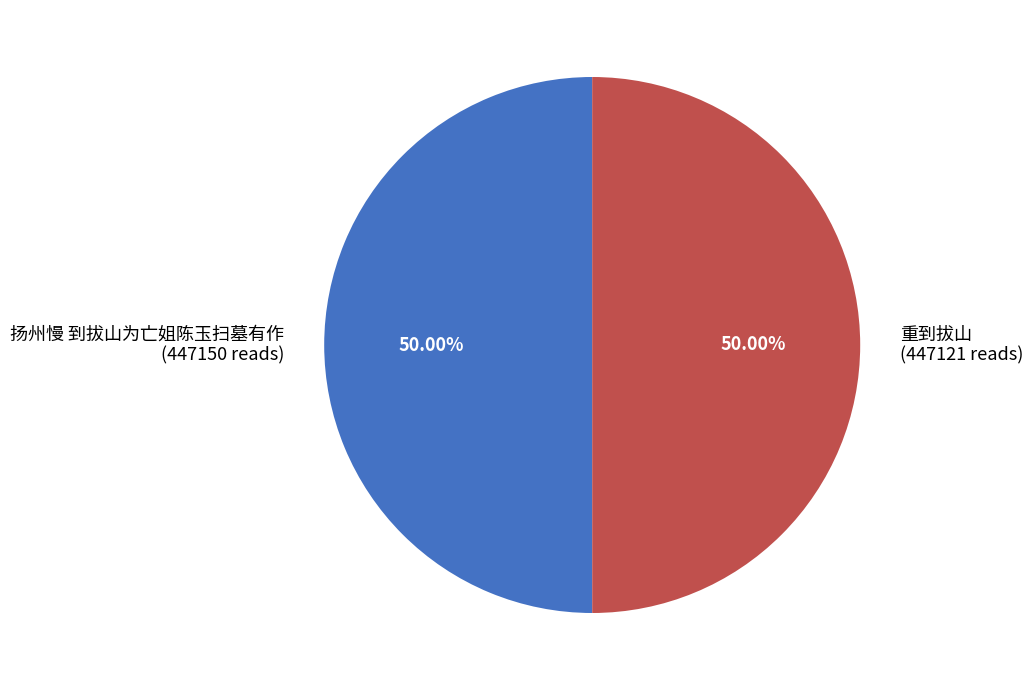

Is it true that 扬州慢 到拔山为亡姐陈玉扫墓有作 is 50% of the pie?

True